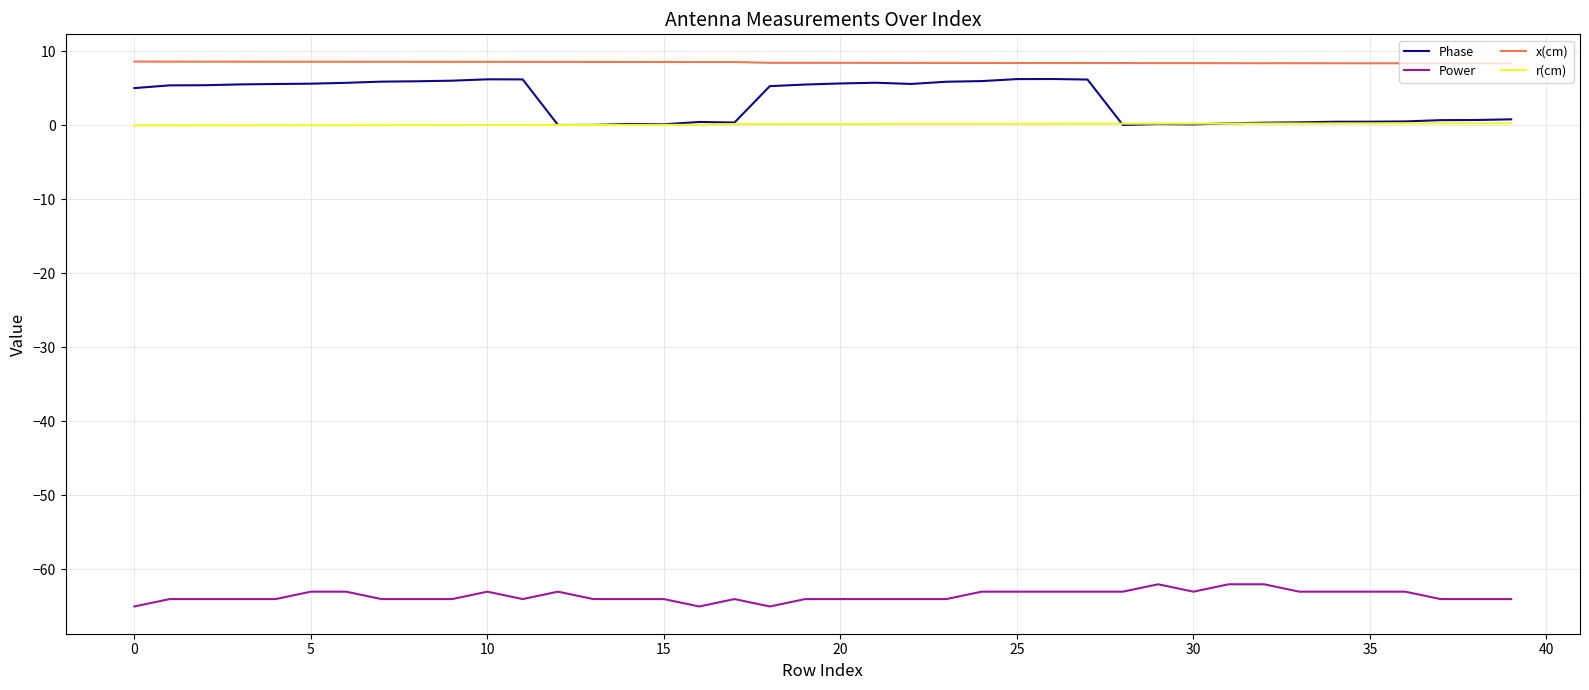

Which series has the largest range (max minus min)?

Phase